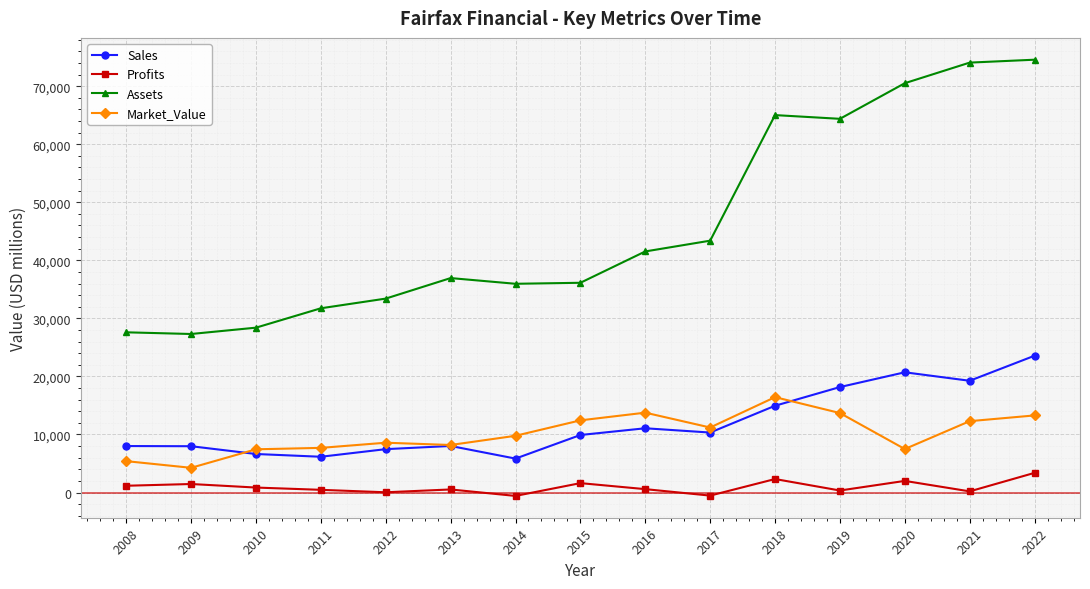

Is it true that Assets equals 74054.0 at 2021?

True